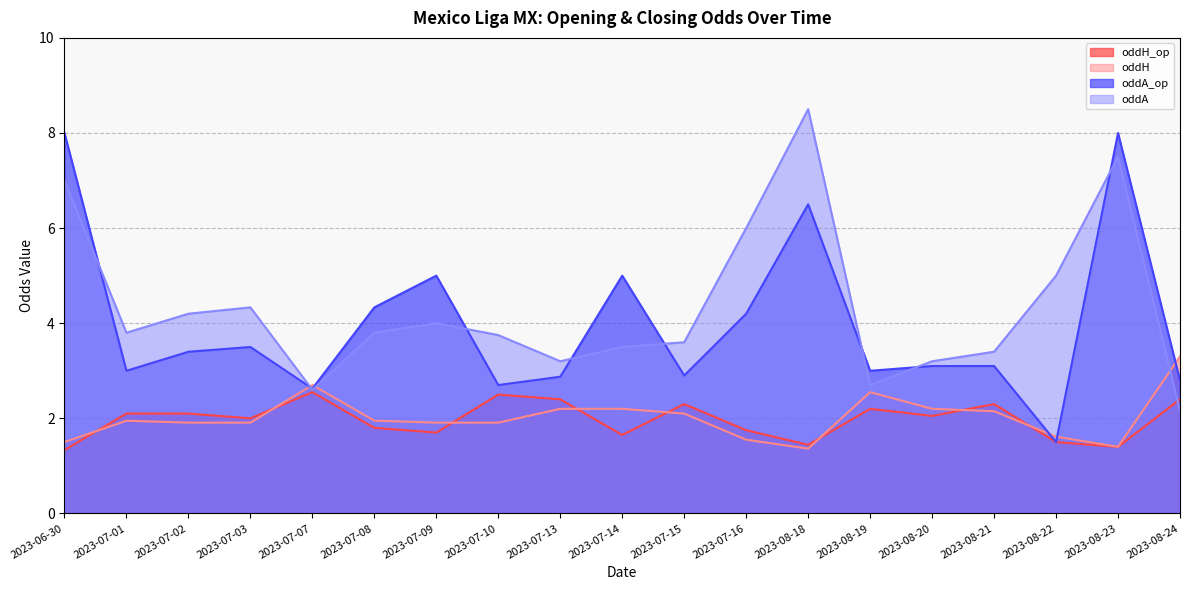

What is the maximum value shown in the chart?

8.5